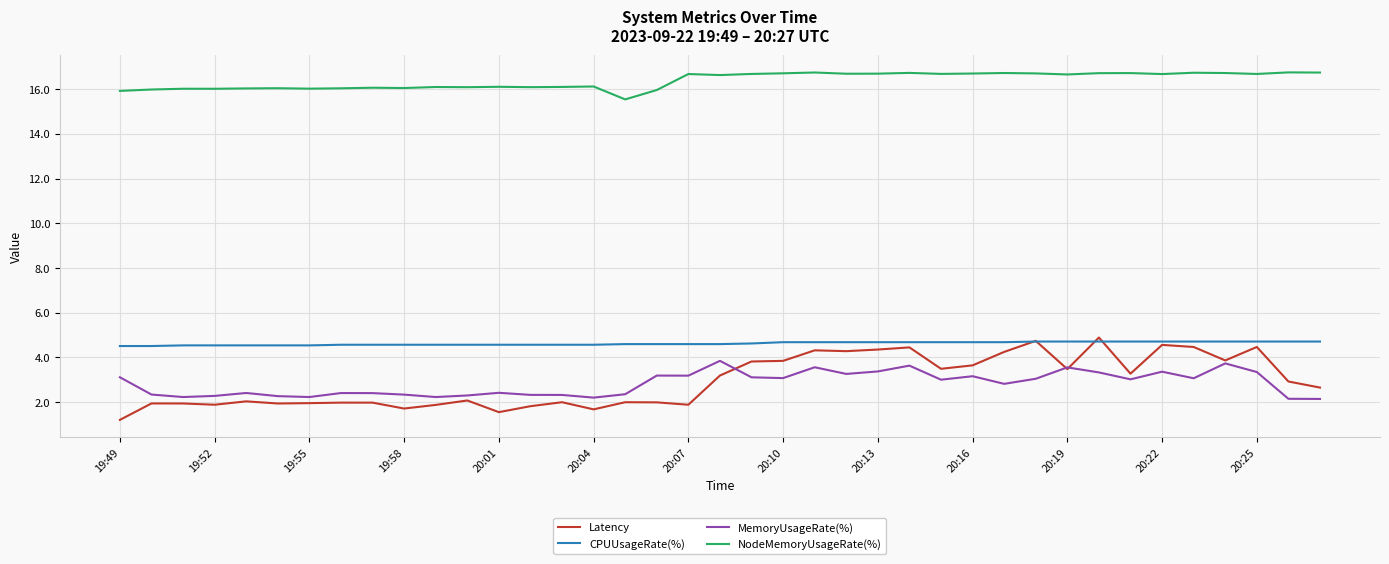

True or false: CPUUsageRate(%) and MemoryUsageRate(%) intersect in this chart.

False